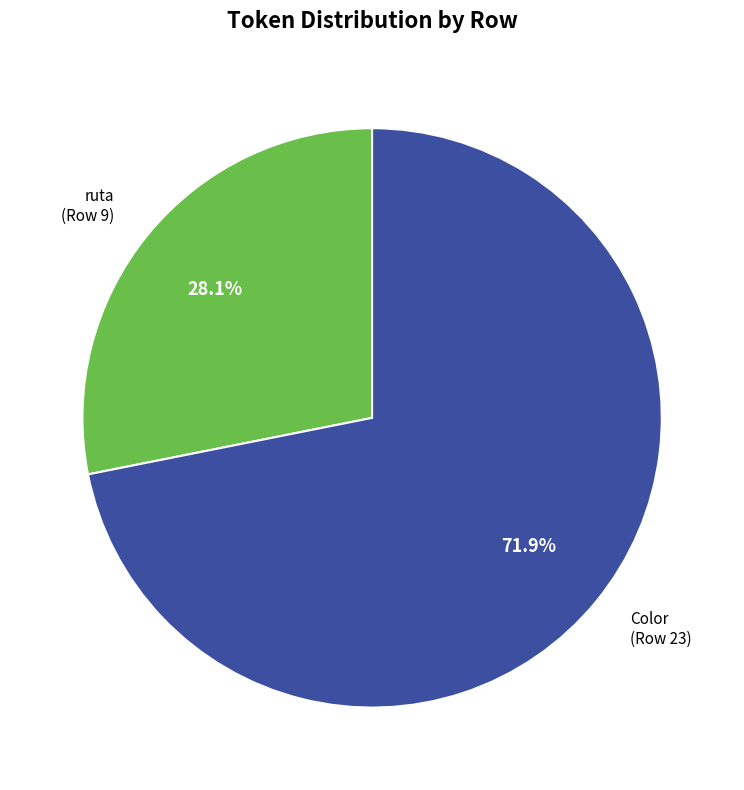

What percentage do Color and ruta together represent?

100.0%